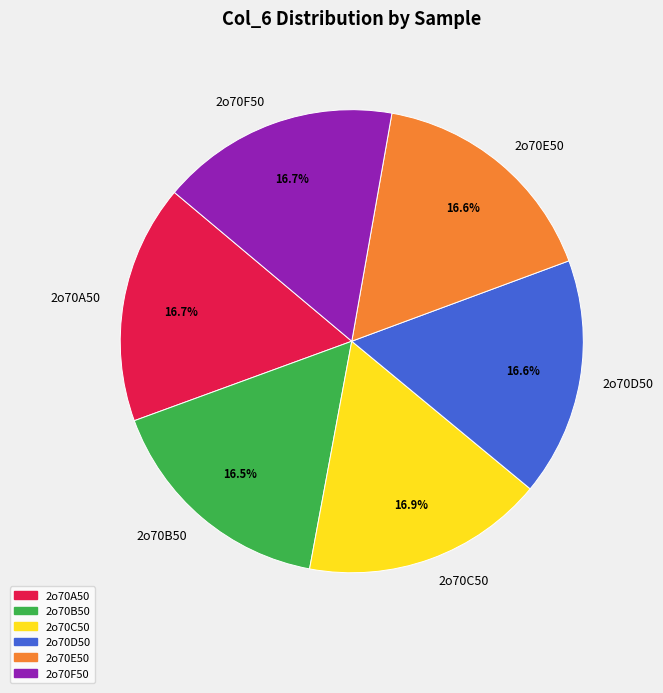

Is there a majority slice in this chart?

No